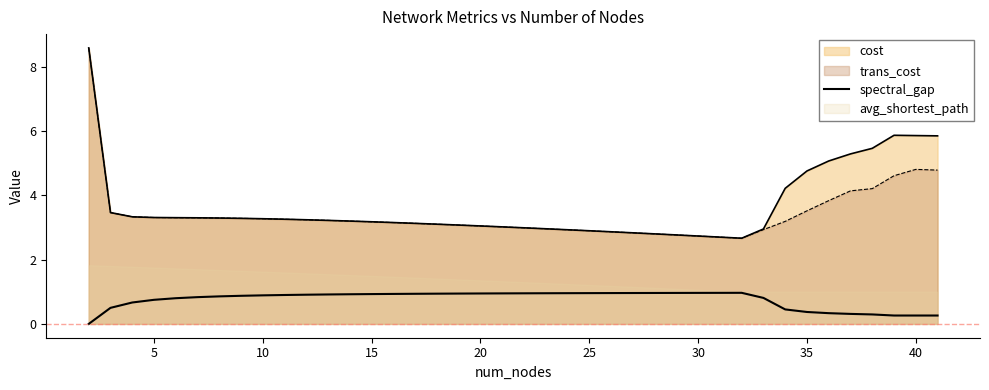

What is the sum of all values?

30.3